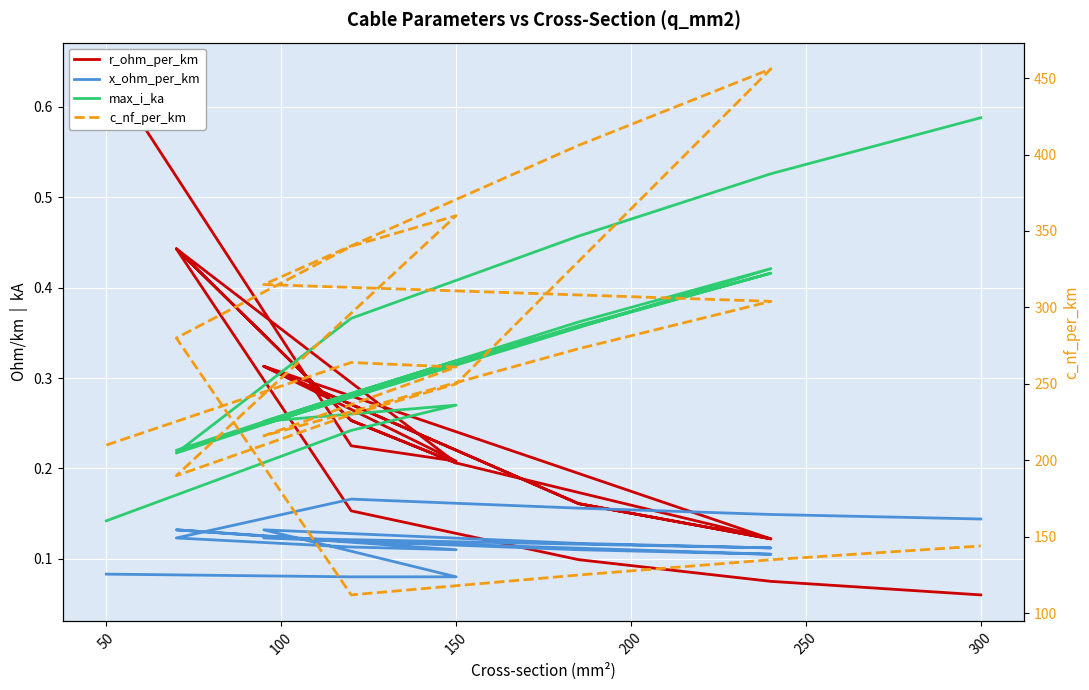

What is the sum of all c_nf_per_km values?

4871.0